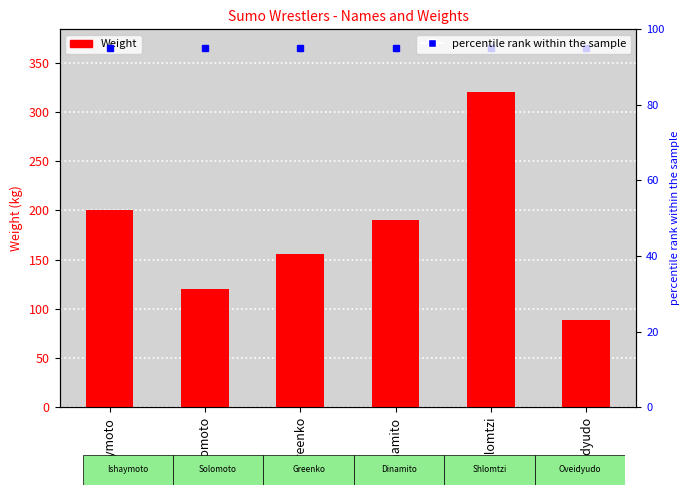

How many series are shown in this chart?

2